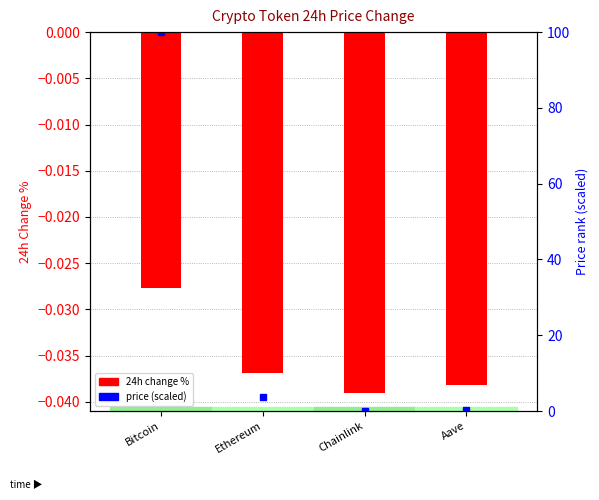

The 24h Change % series shows -0.0 at Aave. True or false?

True